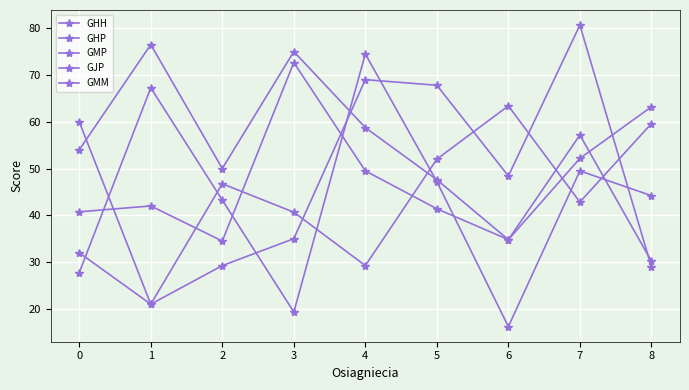

The value of GHH at 4 is 29.2. True or false?

True